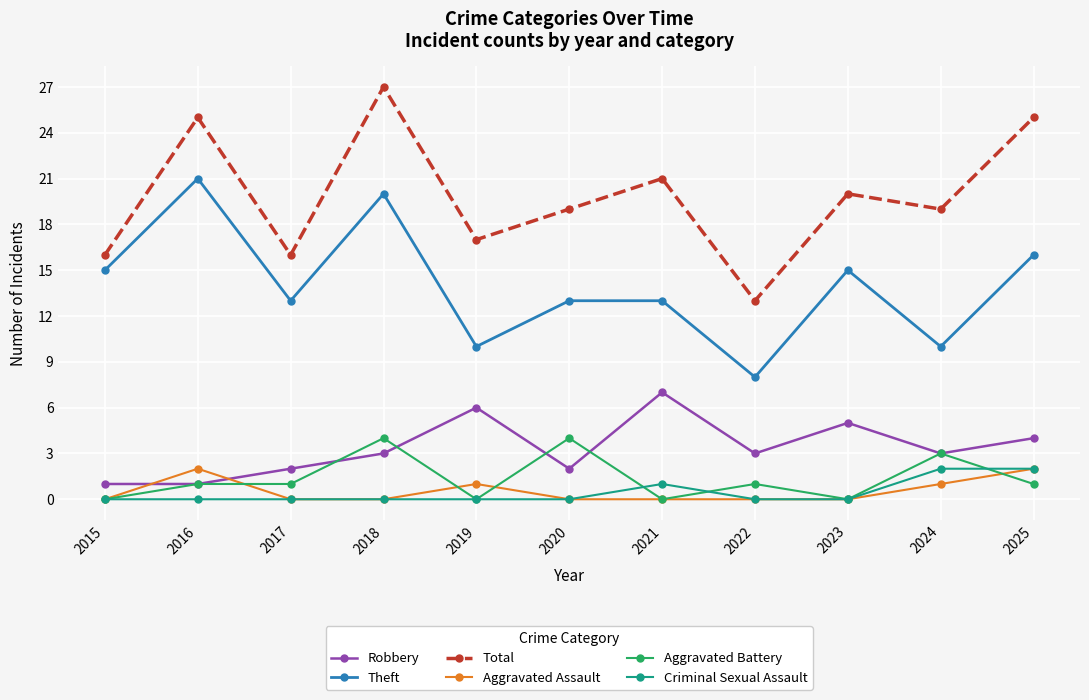

Does the chart have visible grid lines?

Yes